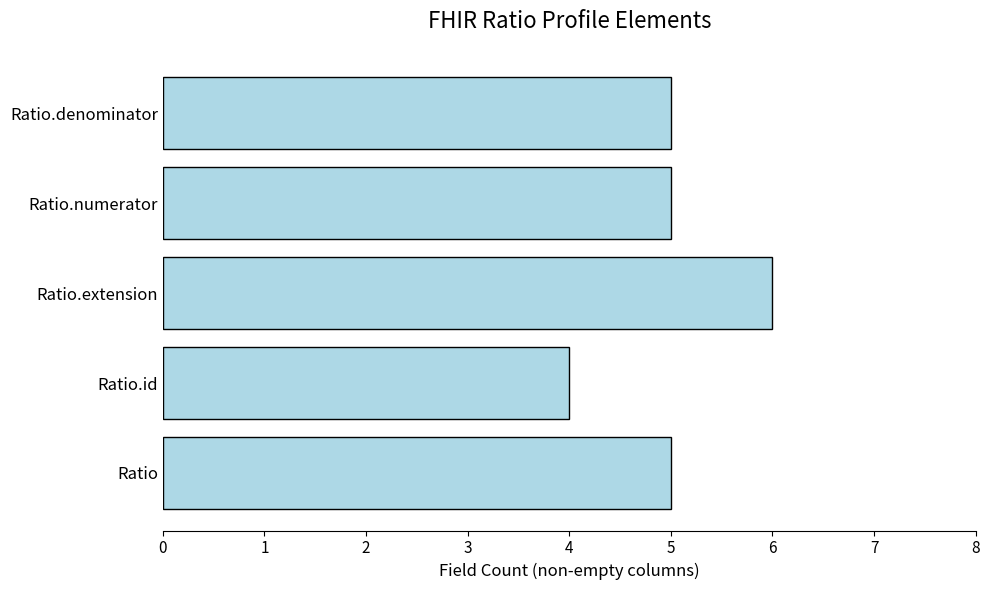

What is the approximate value at Ratio.extension?

6